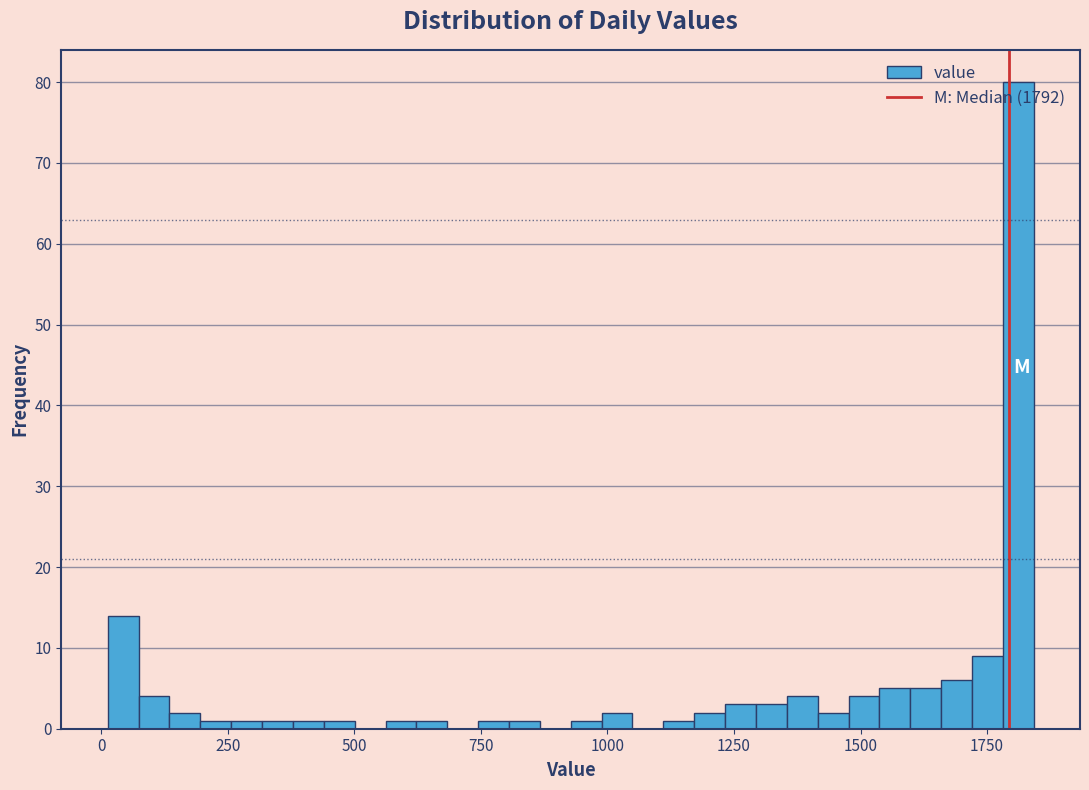

Read against the x-axis, roughly where is the centre of the tallest bar?

1800